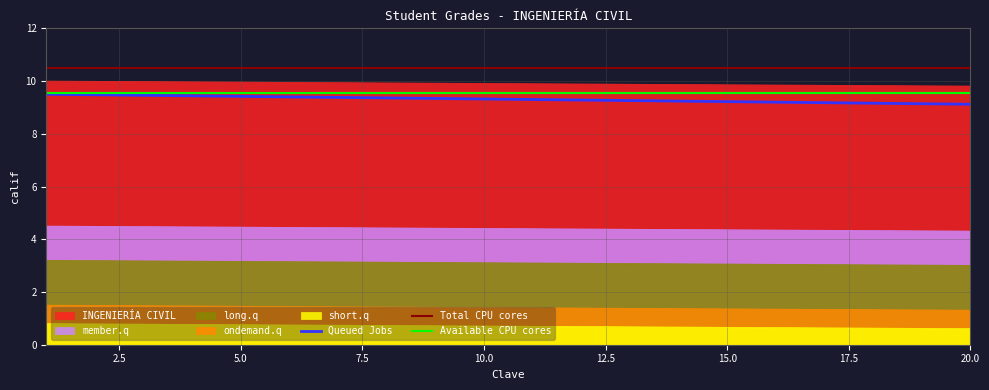

Is it true that ondemand.q equals 0.6 at 19?

True